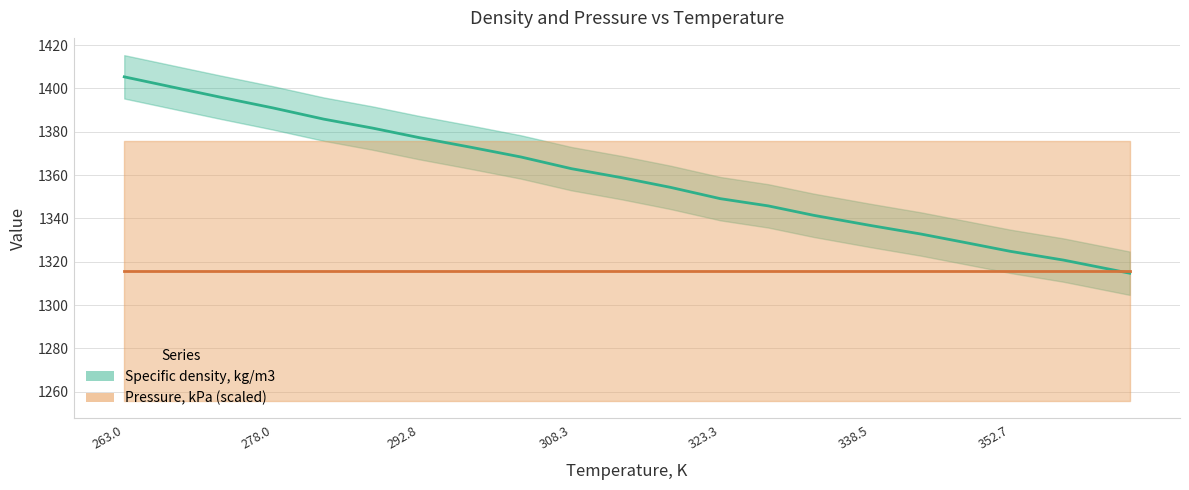

What is the difference between the second highest and second lowest values?

79.4